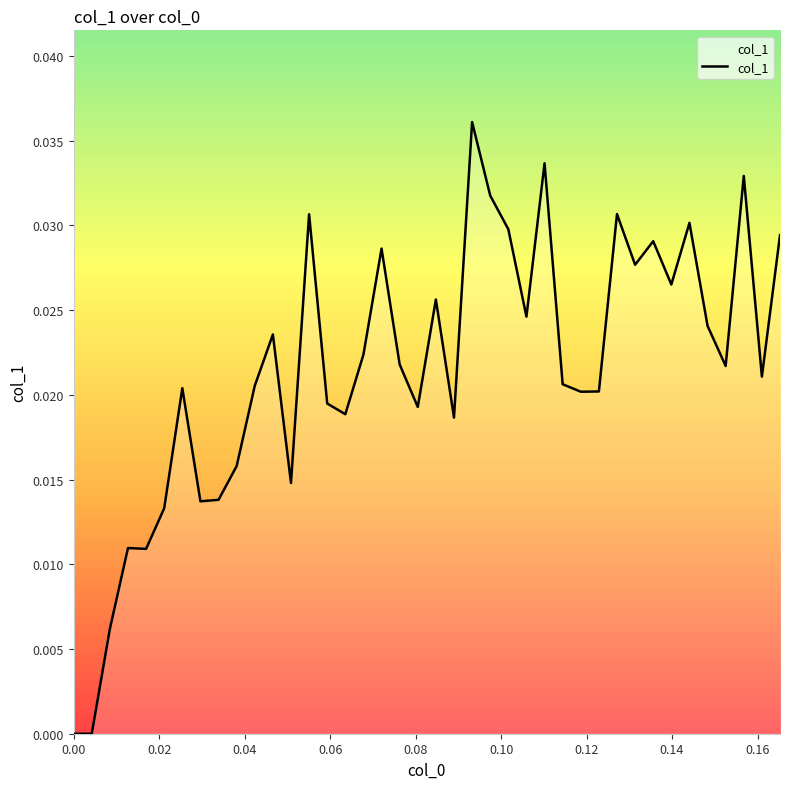

Is this an area chart (filled region under the line)?

Yes